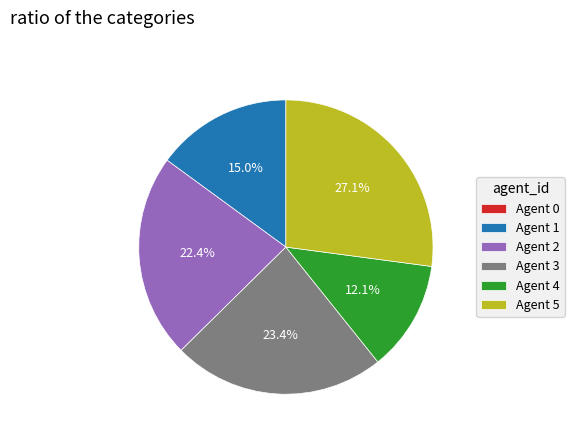

What portion of the pie excludes Agent 3?

76.6%